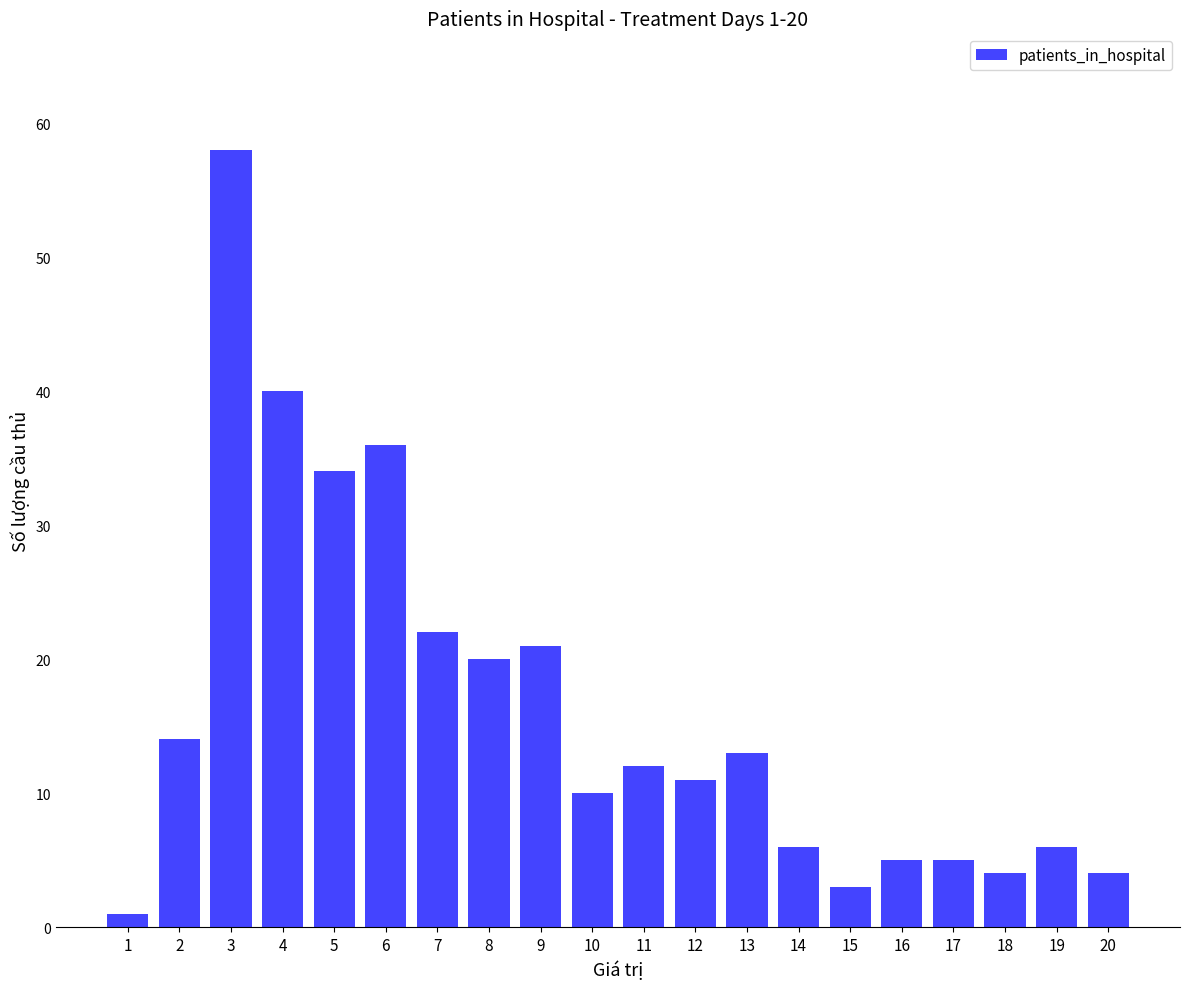

Reading left to right, transcribe all the data shown in this chart.

1	14	58	40	34	36	22	20	21	10	12	11	13	6	3	5	5	4	6	4